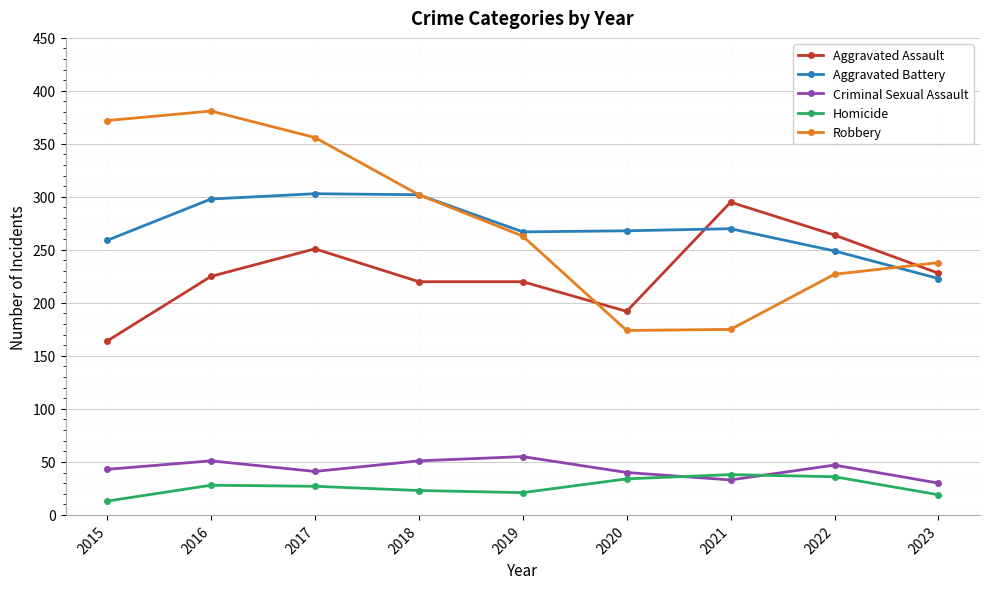

The Criminal Sexual Assault series shows 10 at 2015. True or false?

False